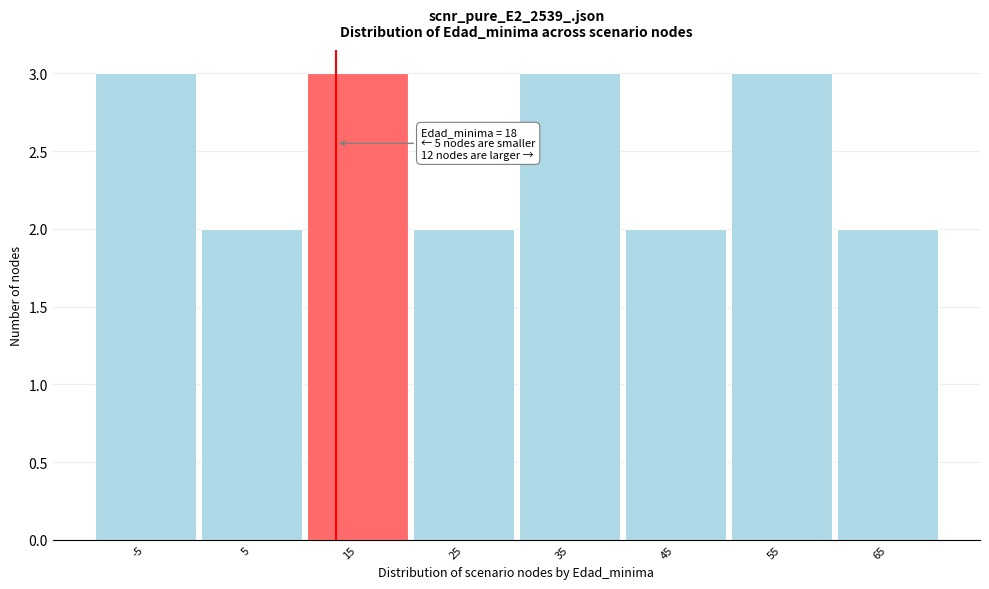

Reading left to right, transcribe all the data shown in this chart.

-5=3	5=2	15=3	25=2	35=3	45=2	55=3	65=2